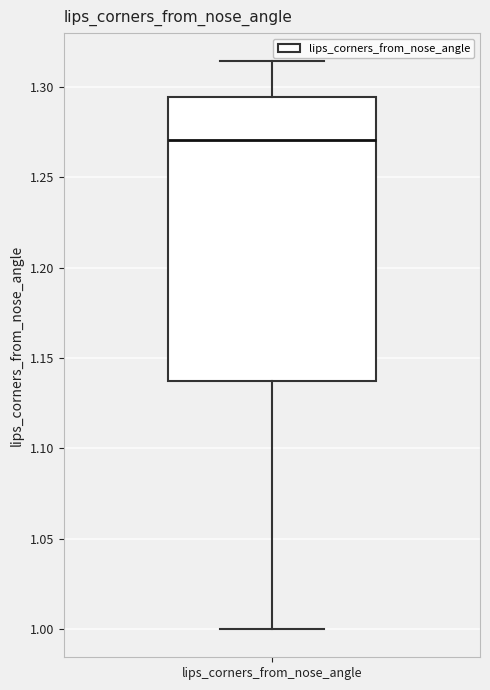

Where does the median line of the box for lips_corners_from_nose_angle sit on the y-axis? The values are not printed on the chart, so give them approximately, as read against the axis.

1.270